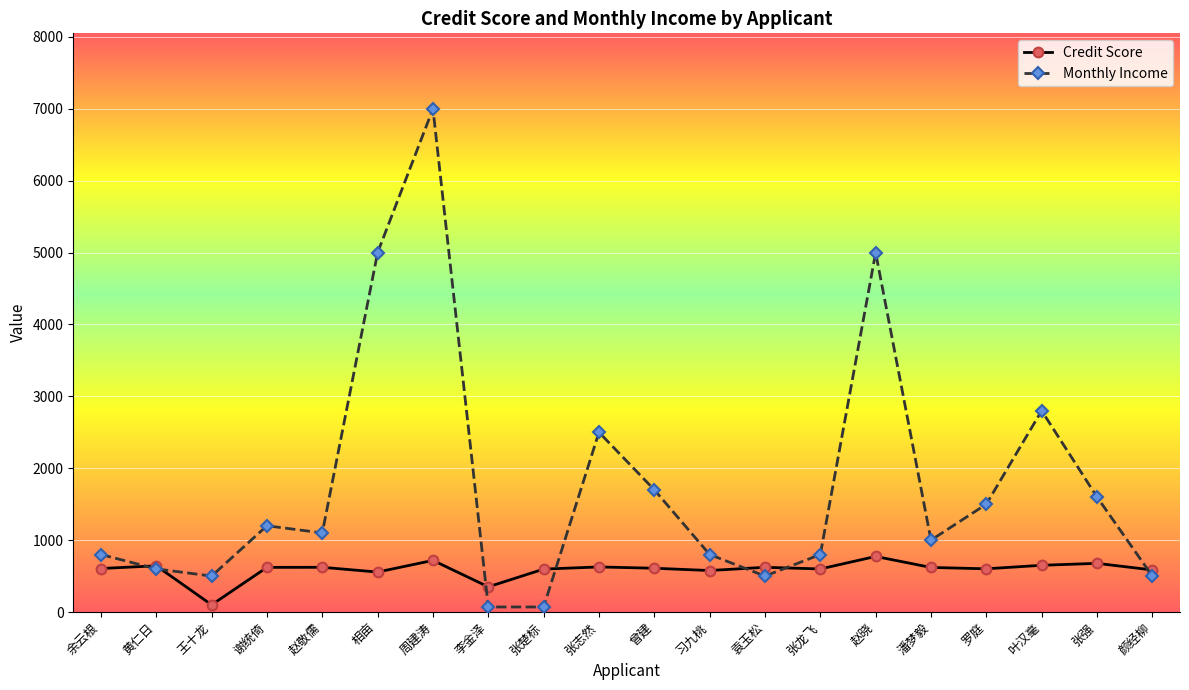

What is the value of the Monthly Income point at the 8th from the left?

70